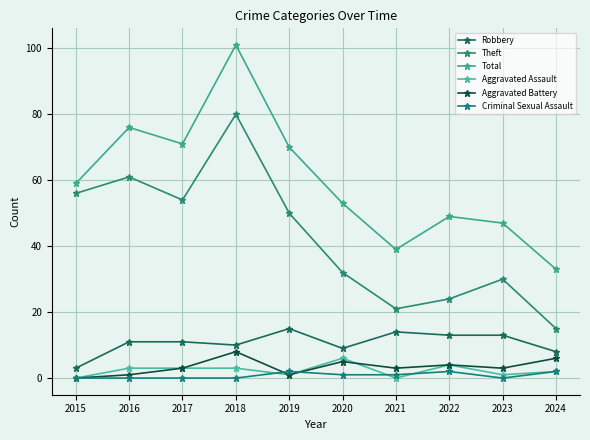

What is the value of the Total point at the 9th from the left?

47